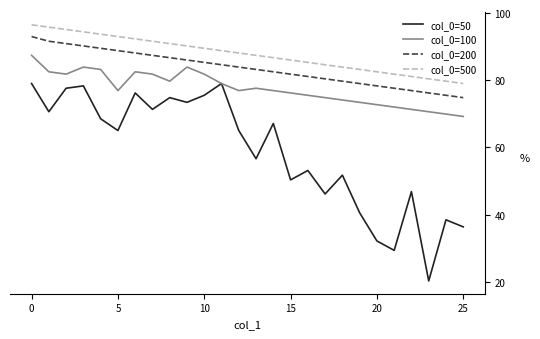

What is the smallest value displayed?

20.3